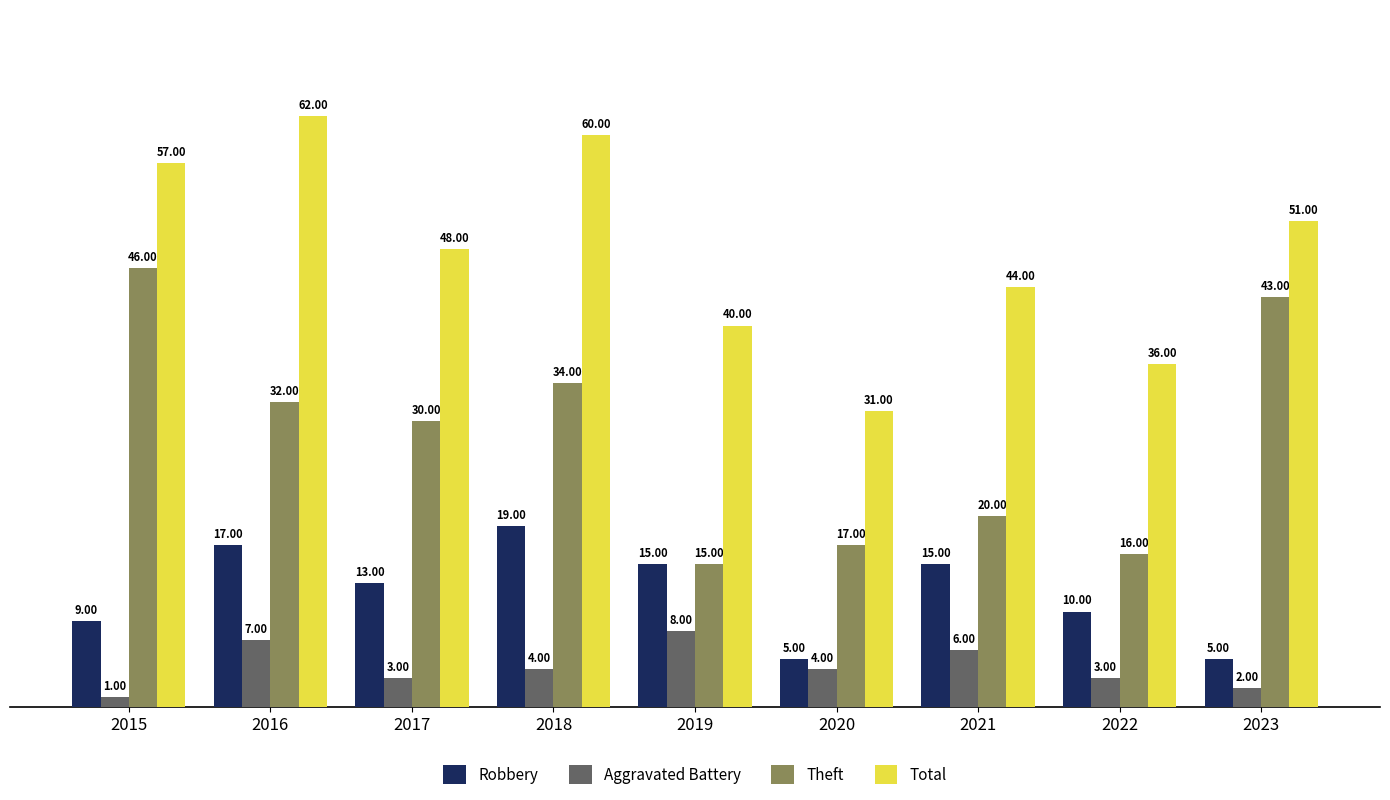

What is the average value of the Theft series?

28